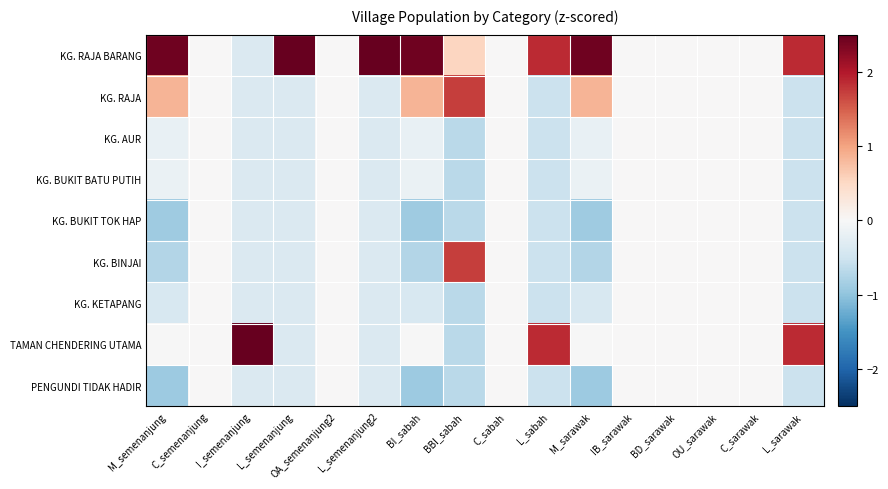

Reading left to right, transcribe all the data shown in this chart.

KG. RAJA BARANG: M_semenanjung=2.4	C_semenanjung=0.0	I_semenanjung=-0.4	L_semenanjung=2.8	OA_semenanjung2=0.0	L_semenanjung2=2.8	BI_sabah=2.4	BBI_sabah=0.5	C_sabah=0.0	L_sabah=1.9	M_sarawak=2.4	IB_sarawak=0.0	BD_sarawak=0.0	OU_sarawak=0.0	C_sarawak=0.0	L_sarawak=1.9
KG. RAJA: M_semenanjung=0.9	C_semenanjung=0.0	I_semenanjung=-0.4	L_semenanjung=-0.4	OA_semenanjung2=0.0	L_semenanjung2=-0.4	BI_sabah=0.8	BBI_sabah=1.7	C_sabah=0.0	L_sabah=-0.5	M_sarawak=0.9	IB_sarawak=0.0	BD_sarawak=0.0	OU_sarawak=0.0	C_sarawak=0.0	L_sarawak=-0.5
KG. AUR: M_semenanjung=-0.2	C_semenanjung=0.0	I_semenanjung=-0.4	L_semenanjung=-0.4	OA_semenanjung2=0.0	L_semenanjung2=-0.4	BI_sabah=-0.2	BBI_sabah=-0.7	C_sabah=0.0	L_sabah=-0.5	M_sarawak=-0.2	IB_sarawak=0.0	BD_sarawak=0.0	OU_sarawak=0.0	C_sarawak=0.0	L_sarawak=-0.5
KG. BUKIT BATU PUTIH: M_semenanjung=-0.2	C_semenanjung=0.0	I_semenanjung=-0.4	L_semenanjung=-0.4	OA_semenanjung2=0.0	L_semenanjung2=-0.4	BI_sabah=-0.2	BBI_sabah=-0.7	C_sabah=0.0	L_sabah=-0.5	M_sarawak=-0.2	IB_sarawak=0.0	BD_sarawak=0.0	OU_sarawak=0.0	C_sarawak=0.0	L_sarawak=-0.5
KG. BUKIT TOK HAP: M_semenanjung=-0.9	C_semenanjung=0.0	I_semenanjung=-0.4	L_semenanjung=-0.4	OA_semenanjung2=0.0	L_semenanjung2=-0.4	BI_sabah=-0.9	BBI_sabah=-0.7	C_sabah=0.0	L_sabah=-0.5	M_sarawak=-0.9	IB_sarawak=0.0	BD_sarawak=0.0	OU_sarawak=0.0	C_sarawak=0.0	L_sarawak=-0.5
KG. BINJAI: M_semenanjung=-0.7	C_semenanjung=0.0	I_semenanjung=-0.4	L_semenanjung=-0.4	OA_semenanjung2=0.0	L_semenanjung2=-0.4	BI_sabah=-0.7	BBI_sabah=1.7	C_sabah=0.0	L_sabah=-0.5	M_sarawak=-0.7	IB_sarawak=0.0	BD_sarawak=0.0	OU_sarawak=0.0	C_sarawak=0.0	L_sarawak=-0.5
KG. KETAPANG: M_semenanjung=-0.4	C_semenanjung=0.0	I_semenanjung=-0.4	L_semenanjung=-0.4	OA_semenanjung2=0.0	L_semenanjung2=-0.4	BI_sabah=-0.4	BBI_sabah=-0.7	C_sabah=0.0	L_sabah=-0.5	M_sarawak=-0.4	IB_sarawak=0.0	BD_sarawak=0.0	OU_sarawak=0.0	C_sarawak=0.0	L_sarawak=-0.5
TAMAN CHENDERING UTAMA: M_semenanjung=-0.0	C_semenanjung=0.0	I_semenanjung=2.8	L_semenanjung=-0.4	OA_semenanjung2=0.0	L_semenanjung2=-0.4	BI_sabah=-0.0	BBI_sabah=-0.7	C_sabah=0.0	L_sabah=1.9	M_sarawak=-0.0	IB_sarawak=0.0	BD_sarawak=0.0	OU_sarawak=0.0	C_sarawak=0.0	L_sarawak=1.9
PENGUNDI TIDAK HADIR: M_semenanjung=-0.9	C_semenanjung=0.0	I_semenanjung=-0.4	L_semenanjung=-0.4	OA_semenanjung2=0.0	L_semenanjung2=-0.4	BI_sabah=-0.9	BBI_sabah=-0.7	C_sabah=0.0	L_sabah=-0.5	M_sarawak=-0.9	IB_sarawak=0.0	BD_sarawak=0.0	OU_sarawak=0.0	C_sarawak=0.0	L_sarawak=-0.5